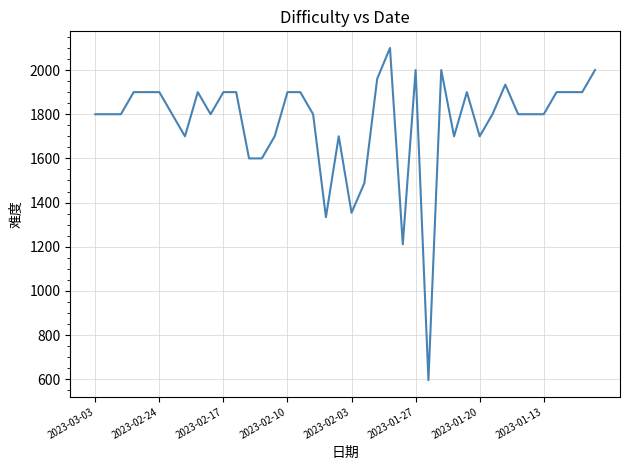

What is the difference between the maximum and minimum values?

1504